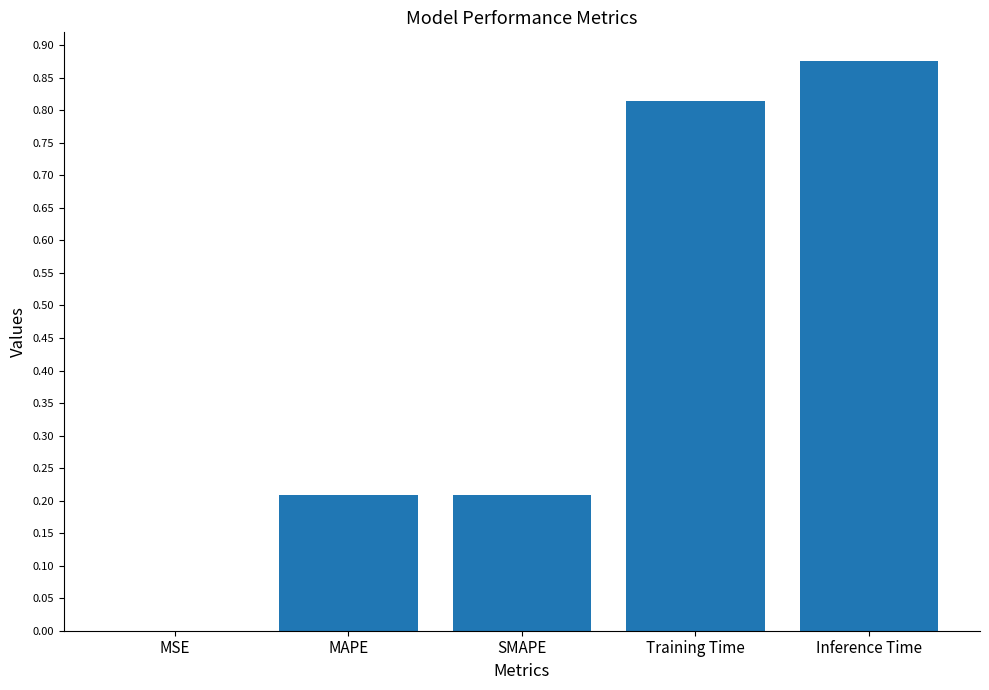

Is it true that the value at MAPE is 0.1?

False